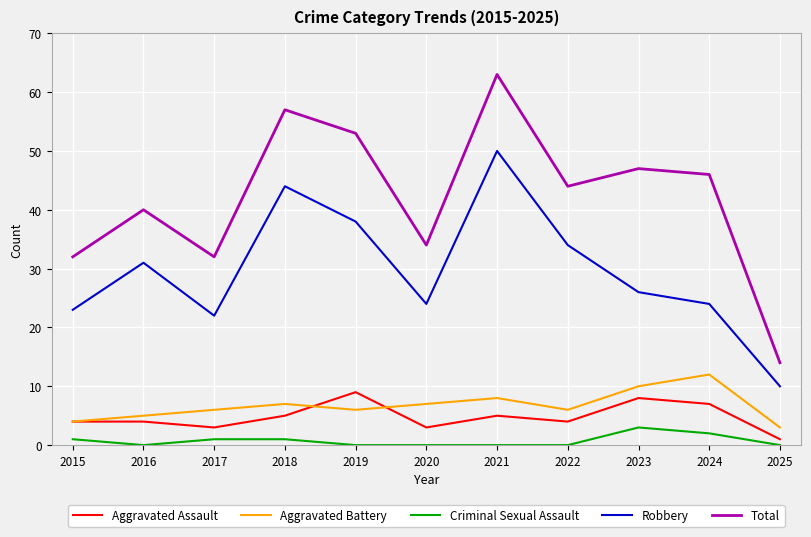

At which category is the sum across all series the highest?

2021